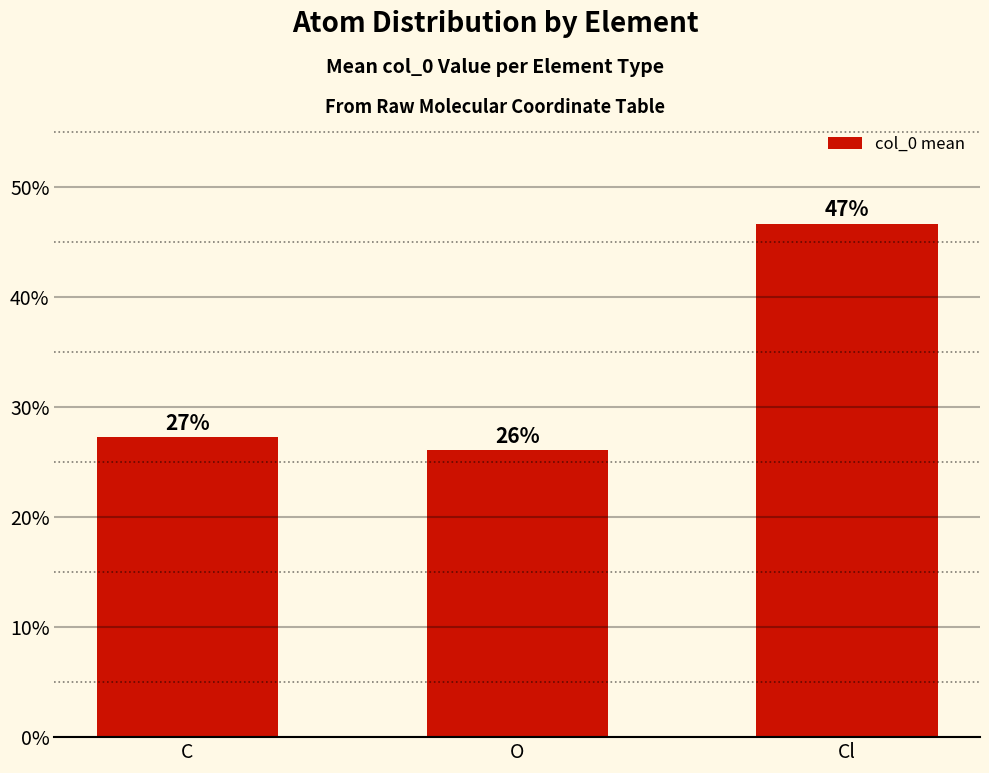

Are the bars horizontal?

No